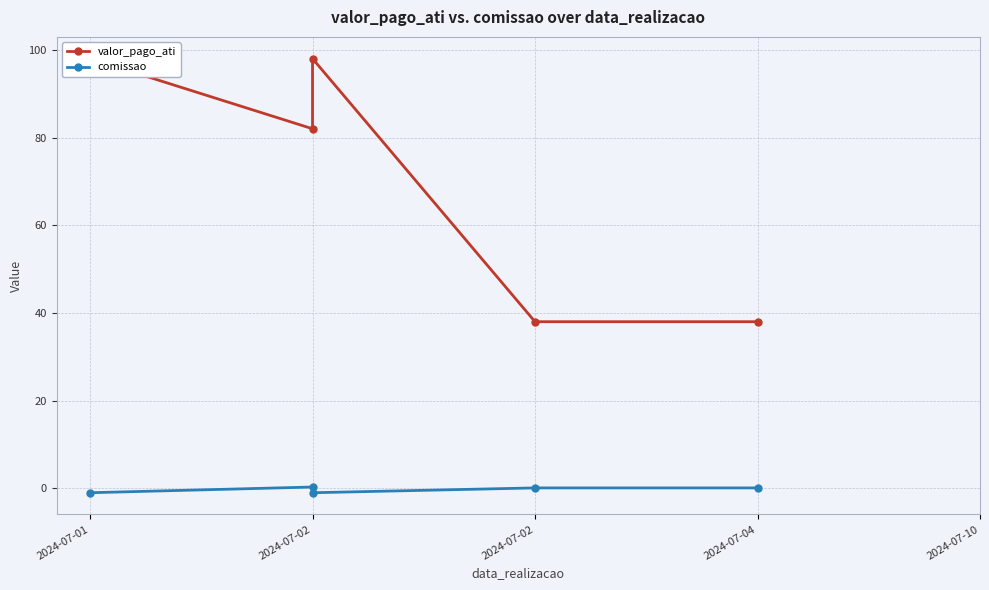

Does the chart display data point markers on the line(s)?

Yes